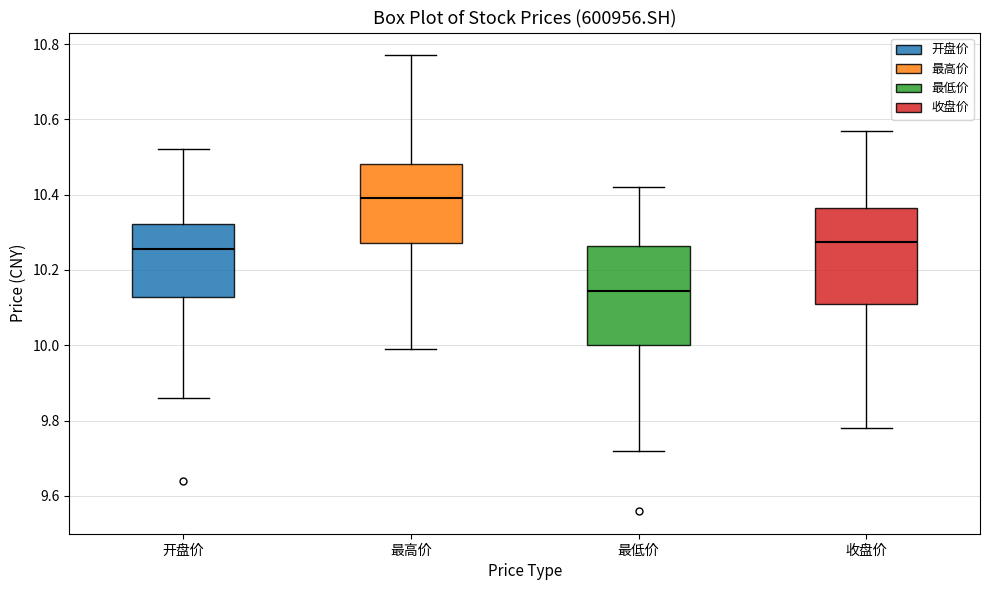

Which box has the highest median line?

最高价